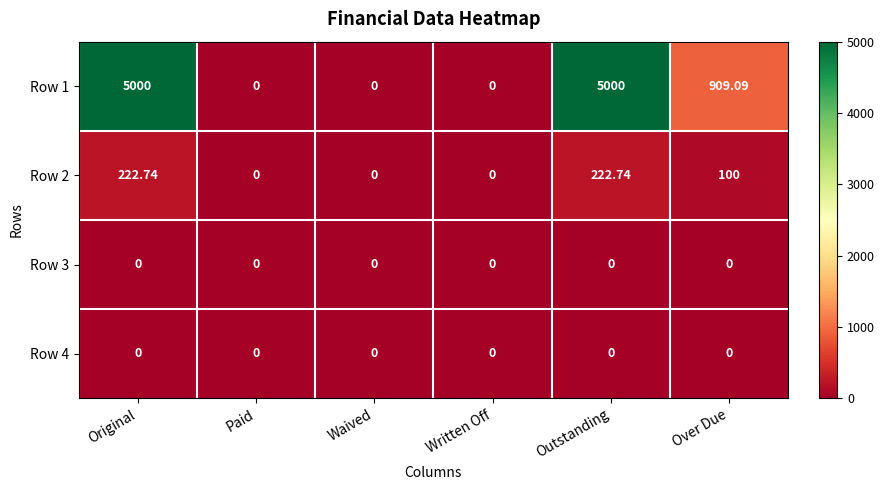

Is the value of Row 3 at Over Due greater than the value of Row 2 at Over Due?

No